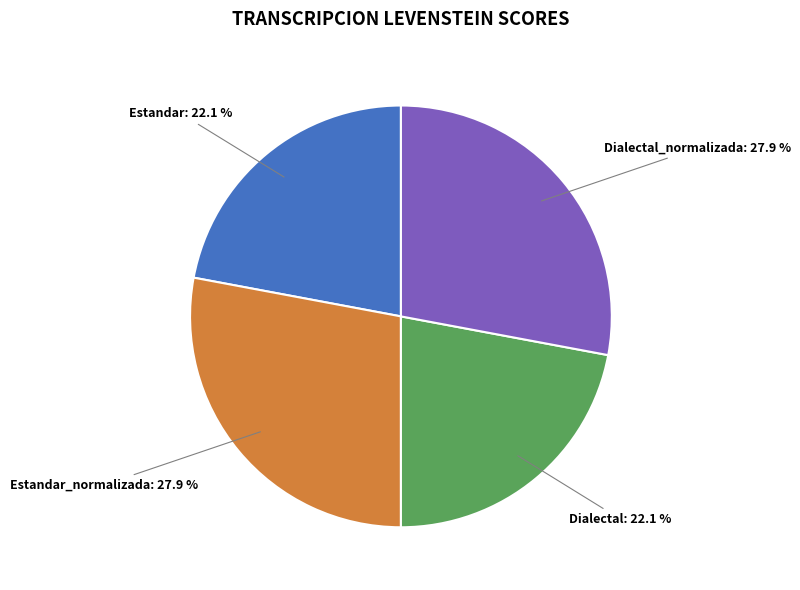

To the nearest percent, what is the combined percentage of Estandar_normalizada and Estandar?

50%